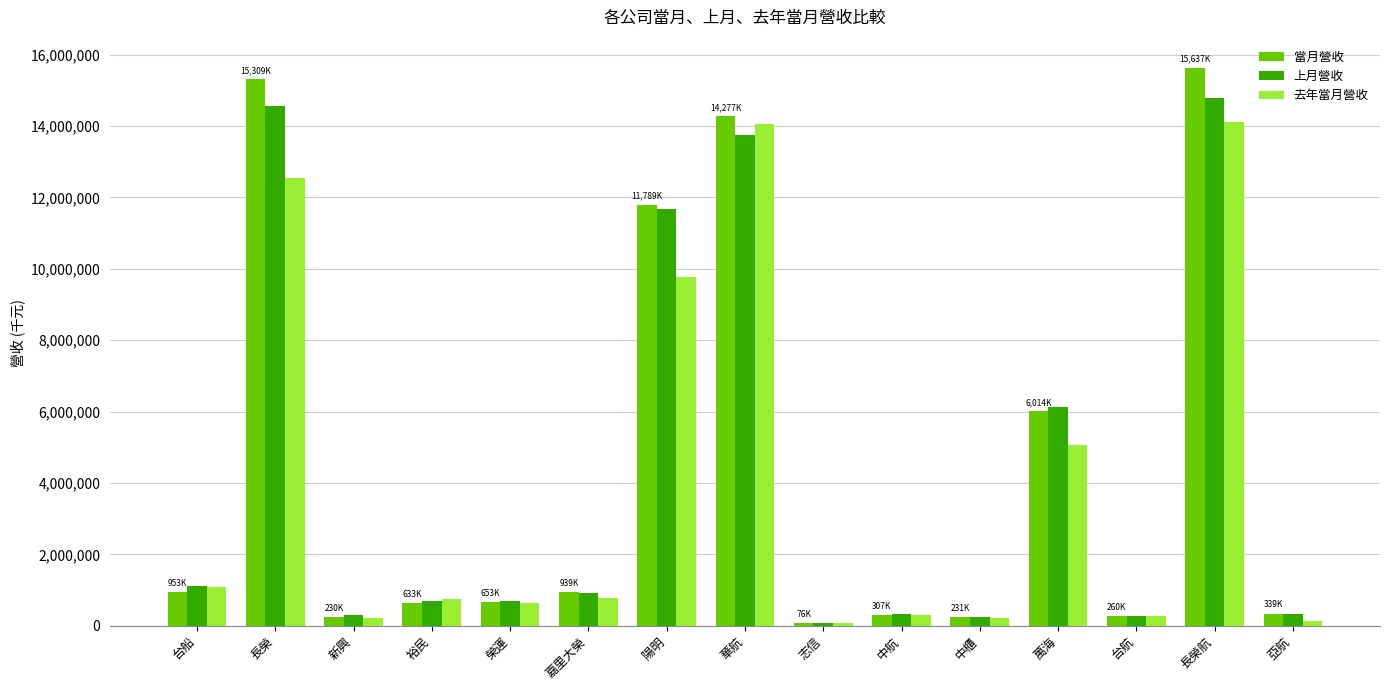

How many data points does each series have?

15